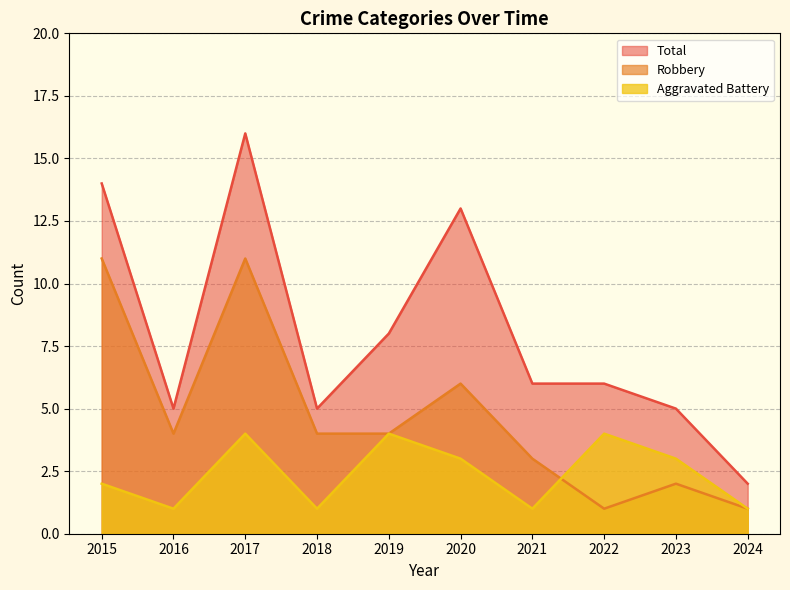

What value does the Robbery series have at 2015, to the nearest 5?

10